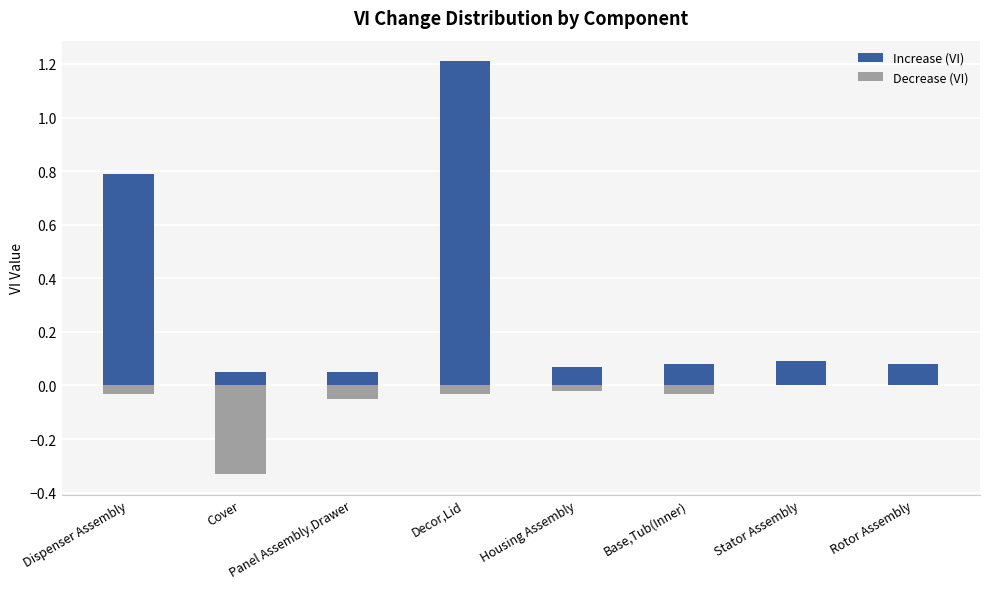

What is the lowest value of the Increase (VI) series?

0.1